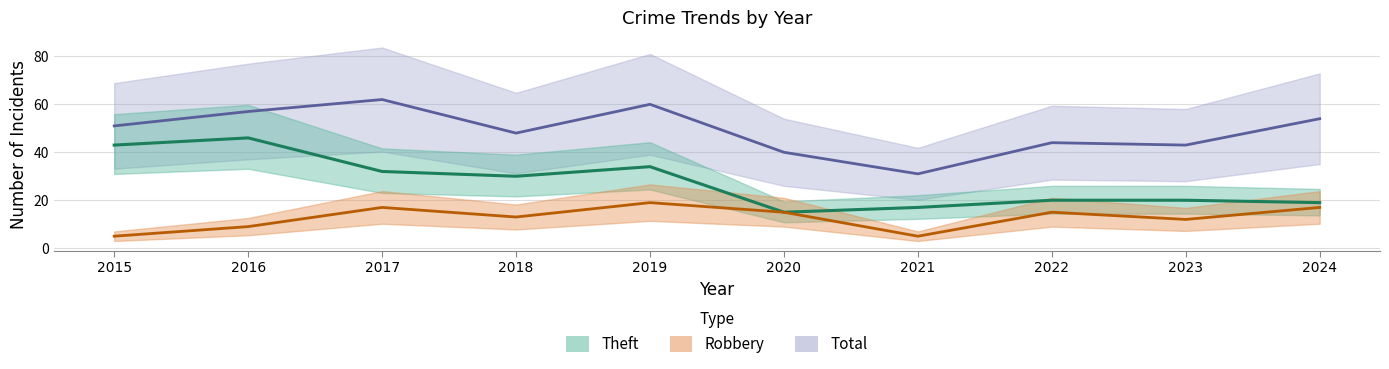

At which category does Theft reach its first local valley?

2018